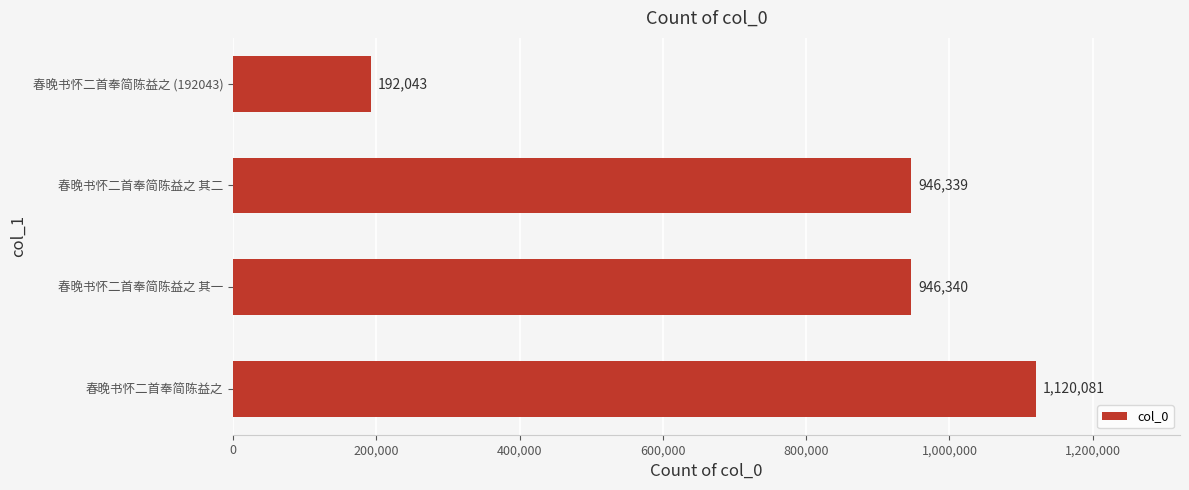

What is the smallest value displayed?

192043